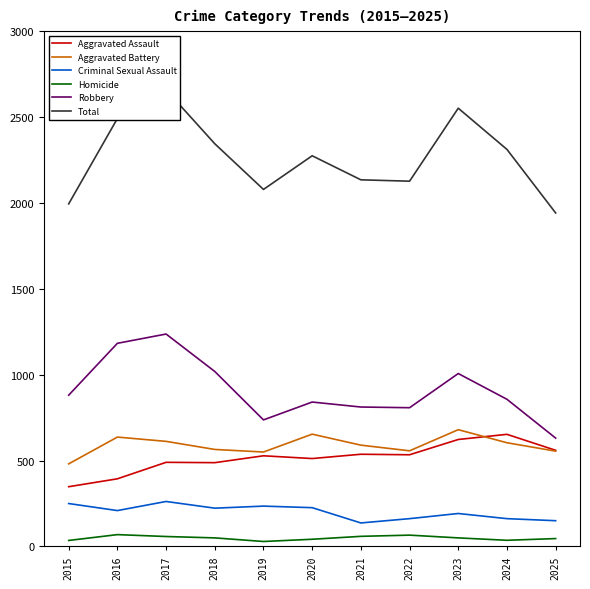

What is the total value across all series at 2020?

4550